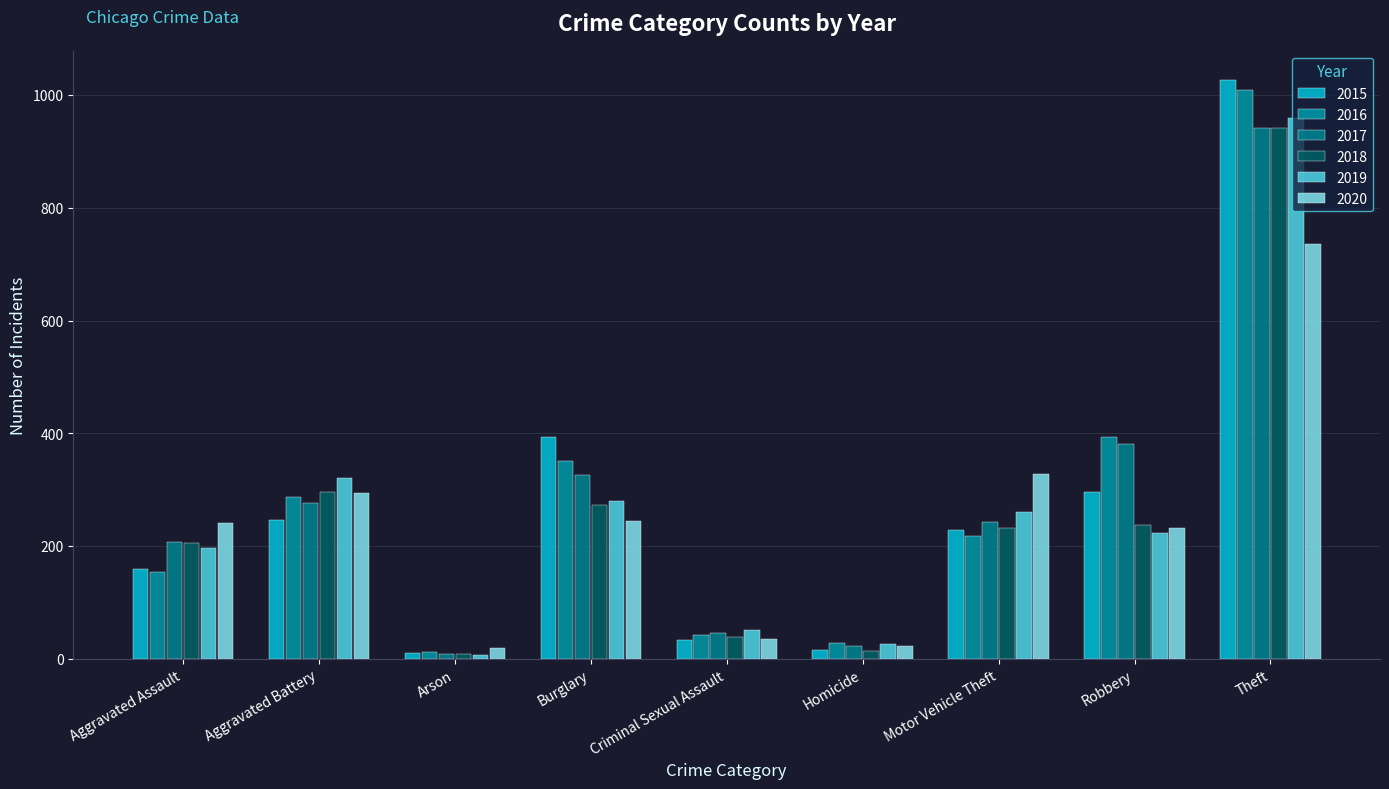

Reading right to left, what are all the values shown in this chart?

2015: Theft=1027	Robbery=297	Motor Vehicle Theft=228	Homicide=17	Criminal Sexual Assault=34	Burglary=393	Arson=11	Aggravated Battery=246	Aggravated Assault=160
2016: Theft=1009	Robbery=394	Motor Vehicle Theft=218	Homicide=29	Criminal Sexual Assault=43	Burglary=352	Arson=13	Aggravated Battery=288	Aggravated Assault=154
2017: Theft=941	Robbery=381	Motor Vehicle Theft=243	Homicide=24	Criminal Sexual Assault=47	Burglary=327	Arson=9	Aggravated Battery=277	Aggravated Assault=207
2018: Theft=941	Robbery=237	Motor Vehicle Theft=232	Homicide=15	Criminal Sexual Assault=40	Burglary=273	Arson=9	Aggravated Battery=297	Aggravated Assault=206
2019: Theft=959	Robbery=224	Motor Vehicle Theft=260	Homicide=27	Criminal Sexual Assault=51	Burglary=281	Arson=8	Aggravated Battery=321	Aggravated Assault=197
2020: Theft=736	Robbery=233	Motor Vehicle Theft=328	Homicide=24	Criminal Sexual Assault=36	Burglary=245	Arson=20	Aggravated Battery=294	Aggravated Assault=242